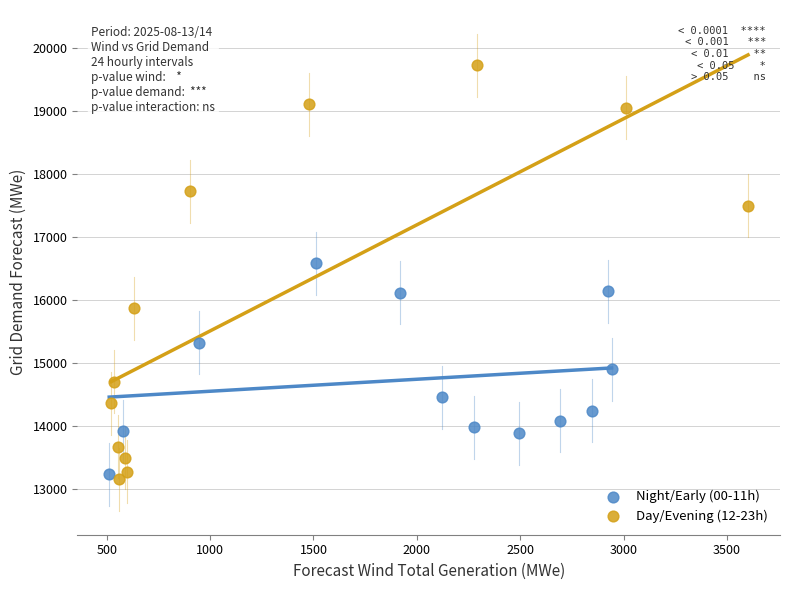

Which series has the widest spread of Y values?

Day/Evening (12-23h)